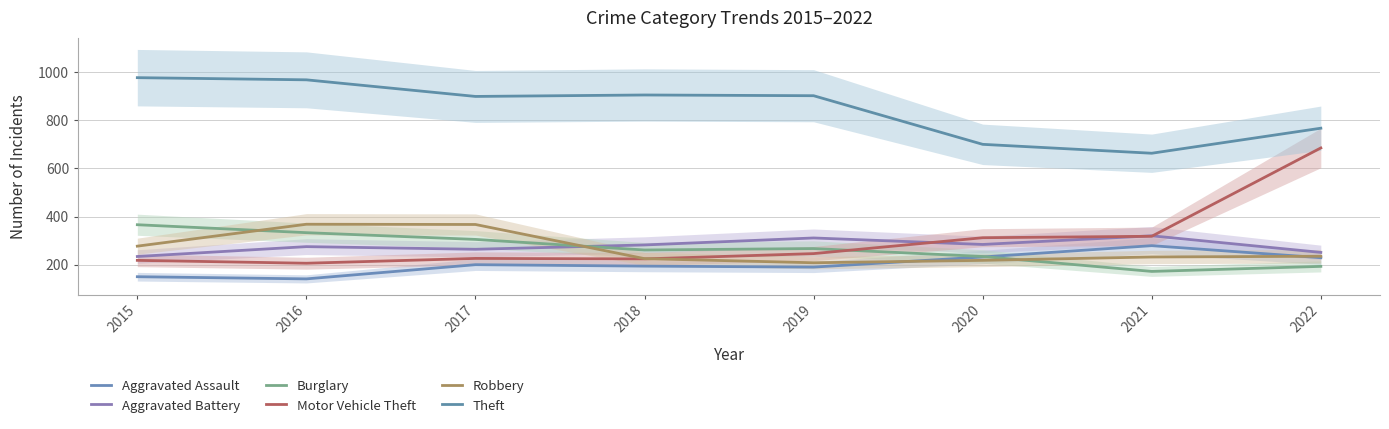

What is the value of the Aggravated Battery point at the 3rd from the left?

264